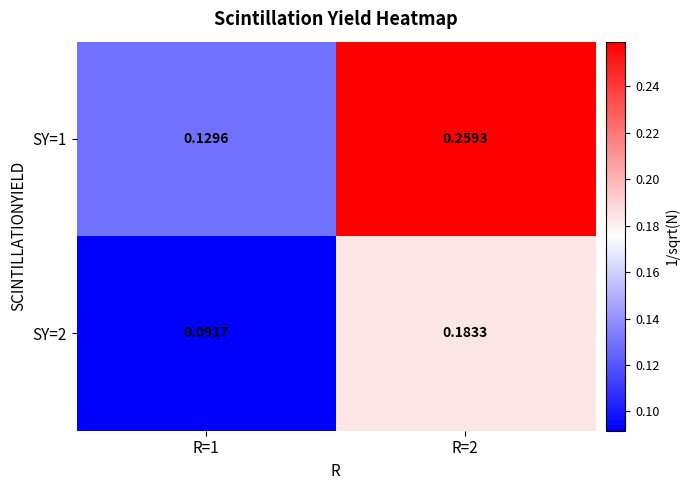

Rank the series by their maximum value, from highest to lowest.

SY=1, SY=2